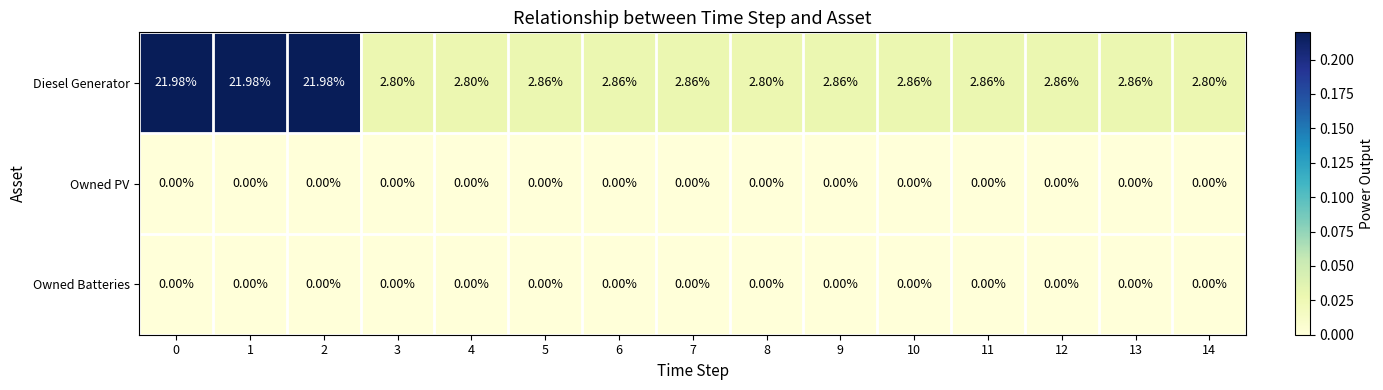

Which series has the largest range (max minus min)?

Diesel Generator